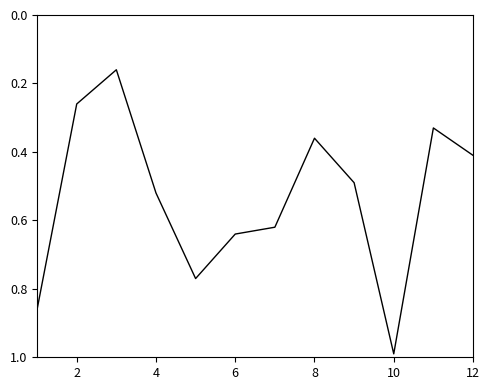

Does the chart display data point markers on the line(s)?

No